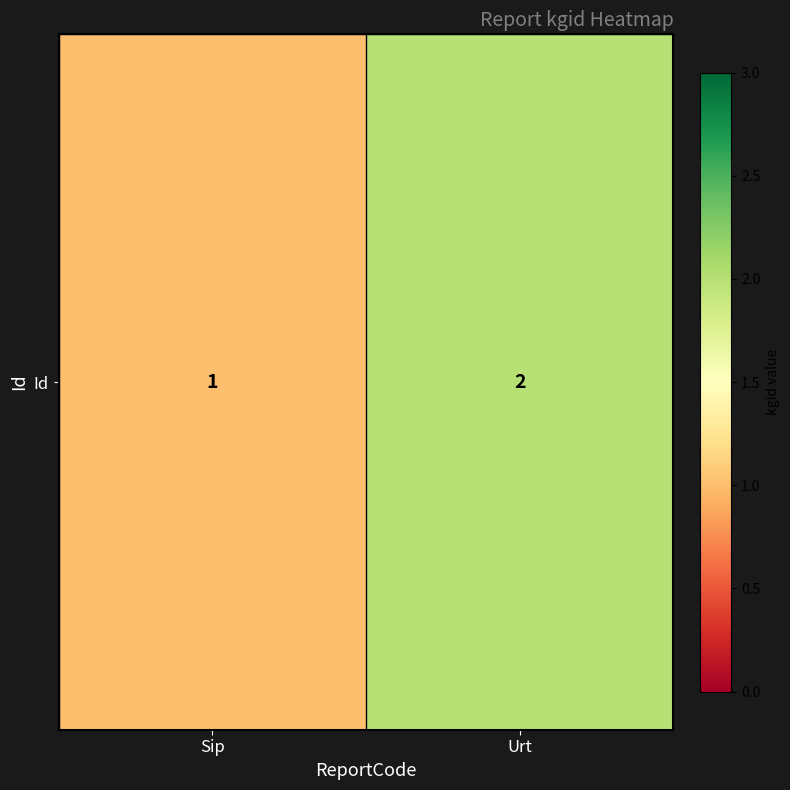

What is the minimum value shown in the chart?

1